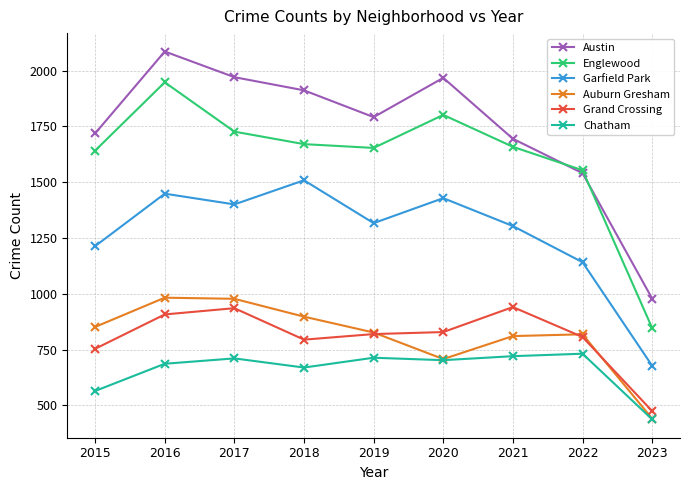

What is the sum of the Austin values at 2015 and 2018?

3631